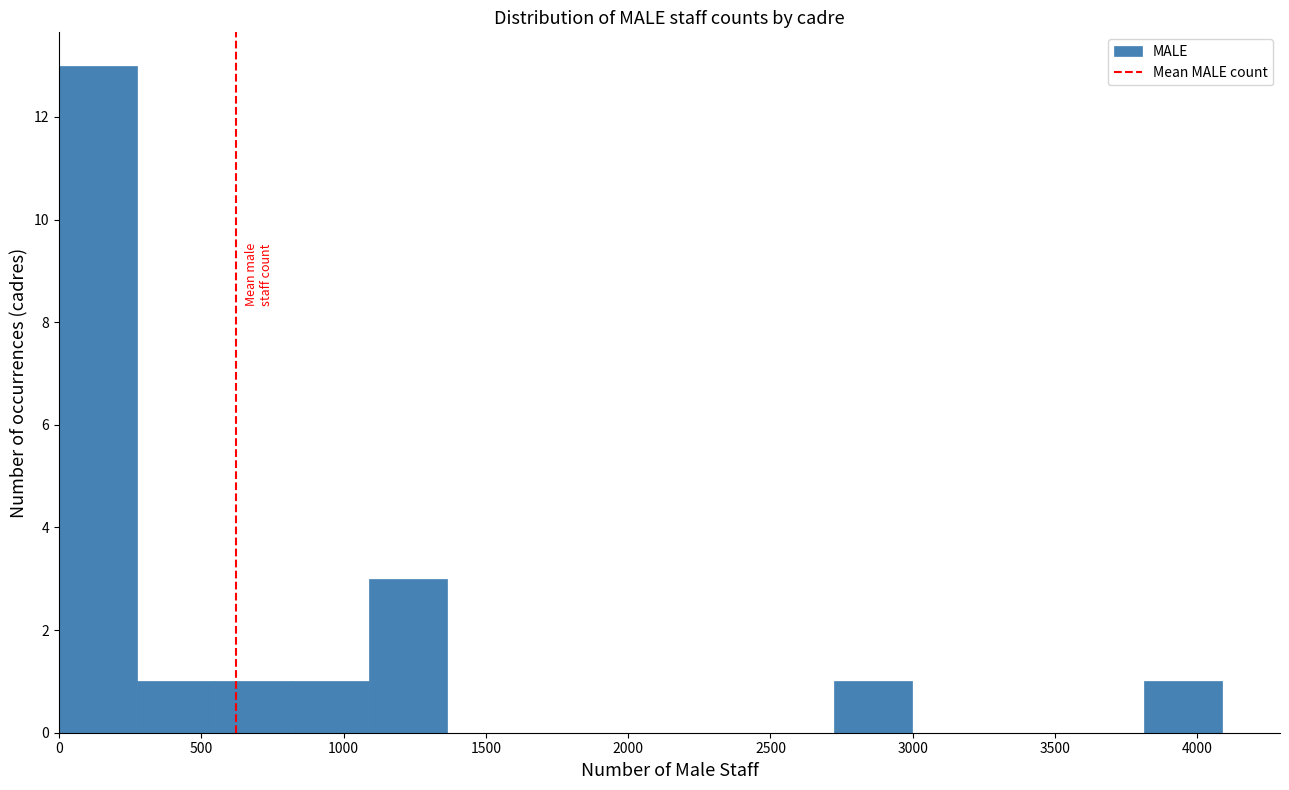

Reading left to right, transcribe this chart: for each bar, give the range it covers on the x-axis and its height. Neither the bar edges nor the heights are printed on the chart, so give them approximately, as read against the axes.

0 to 250: 13
250 to 550: 1
550 to 800: 1
800 to 1100: 1
1100 to 1350: 3
1350 to 1650: 0
1650 to 1900: 0
1900 to 2200: 0
2200 to 2450: 0
2450 to 2700: 0
2700 to 3000: 1
3000 to 3250: 0
3250 to 3550: 0
3550 to 3800: 0
3800 to 4100: 1